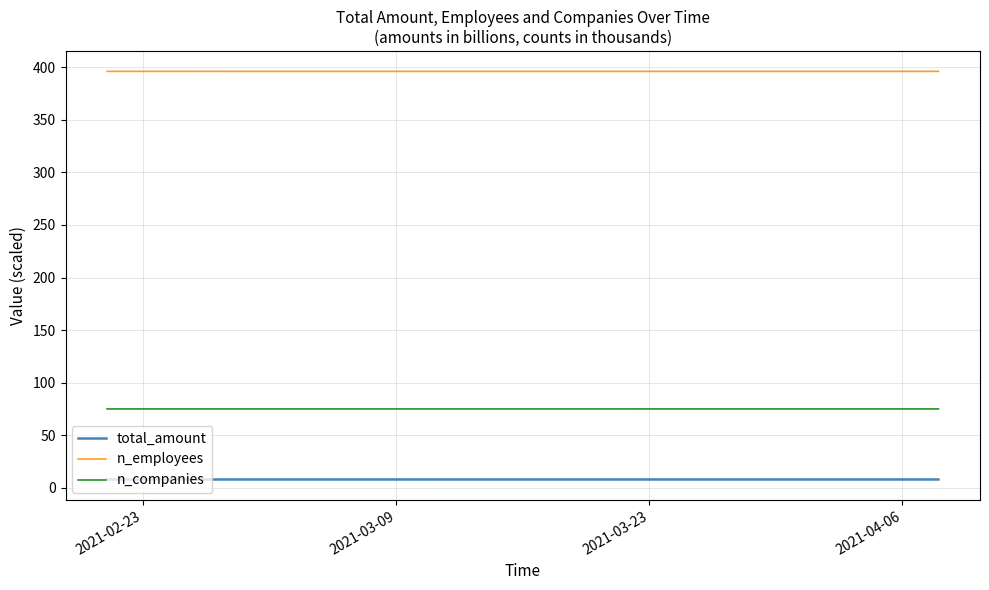

How many categories are shown in the chart?

40